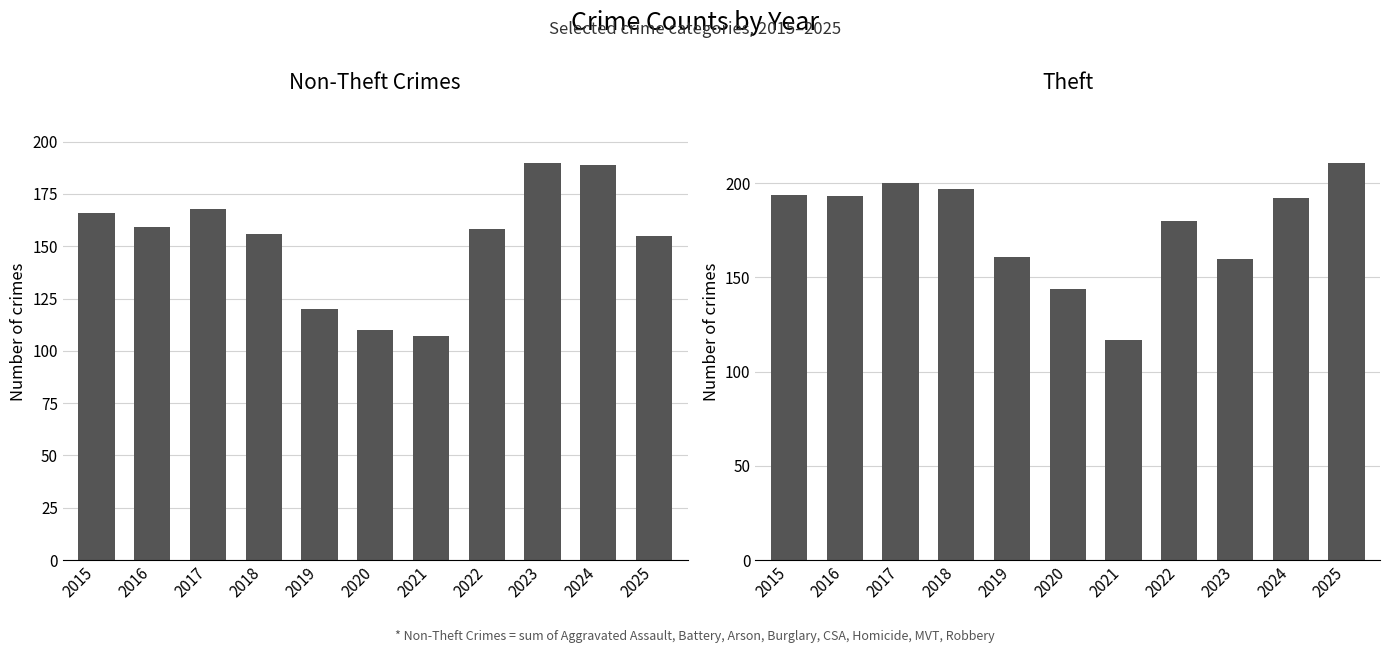

What are all the series names shown in the legend?

Non-Theft Crimes, Theft